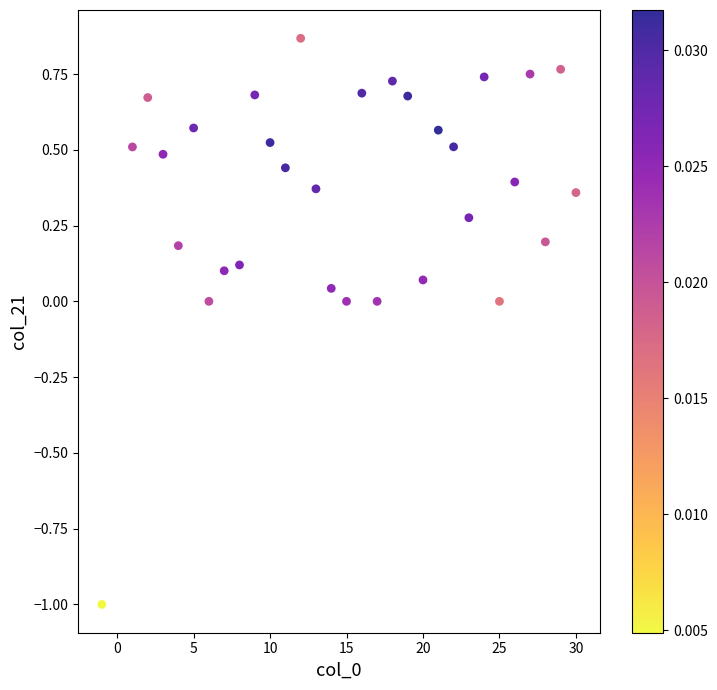

What is the range of X values (max minus min)?

31.0